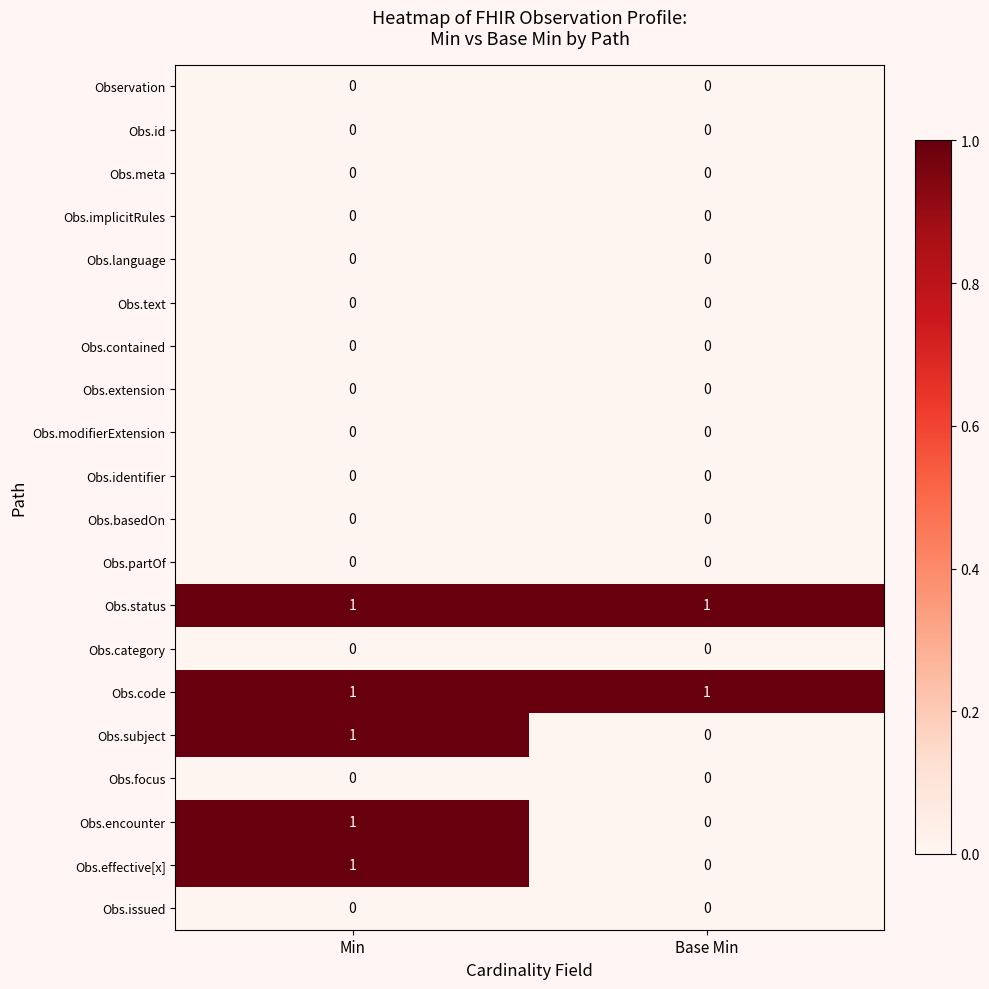

Is it true that Obs.encounter equals 0 at Base Min?

True